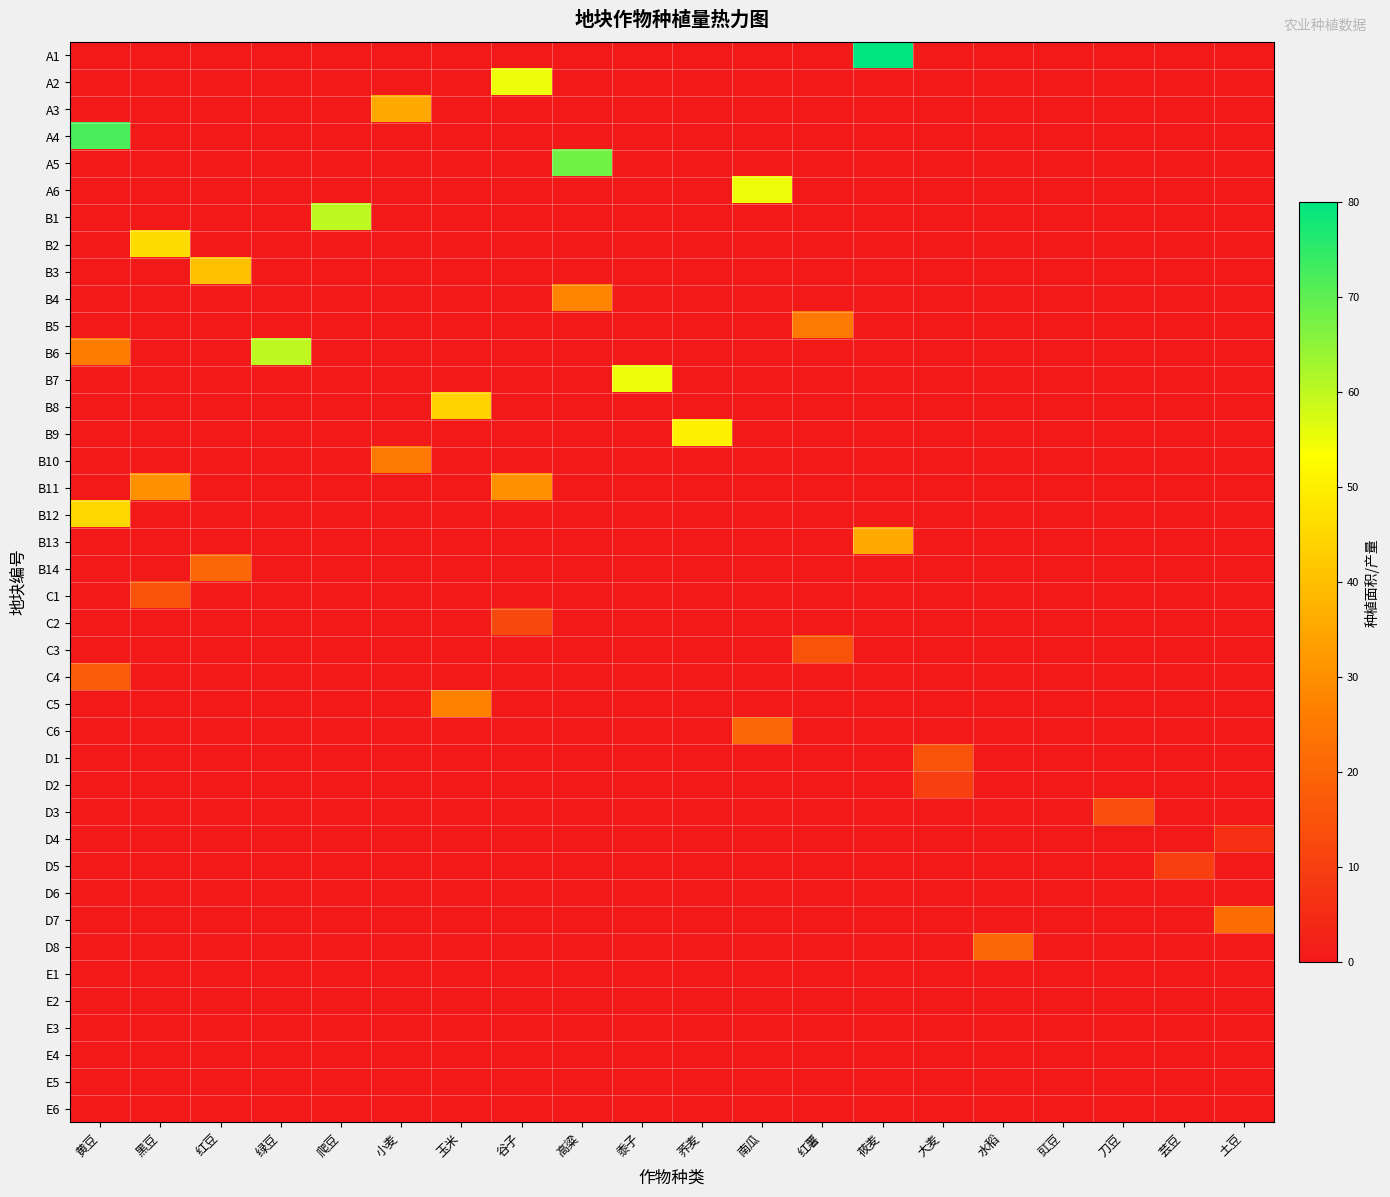

What is the total value across all series at 黑豆?

91